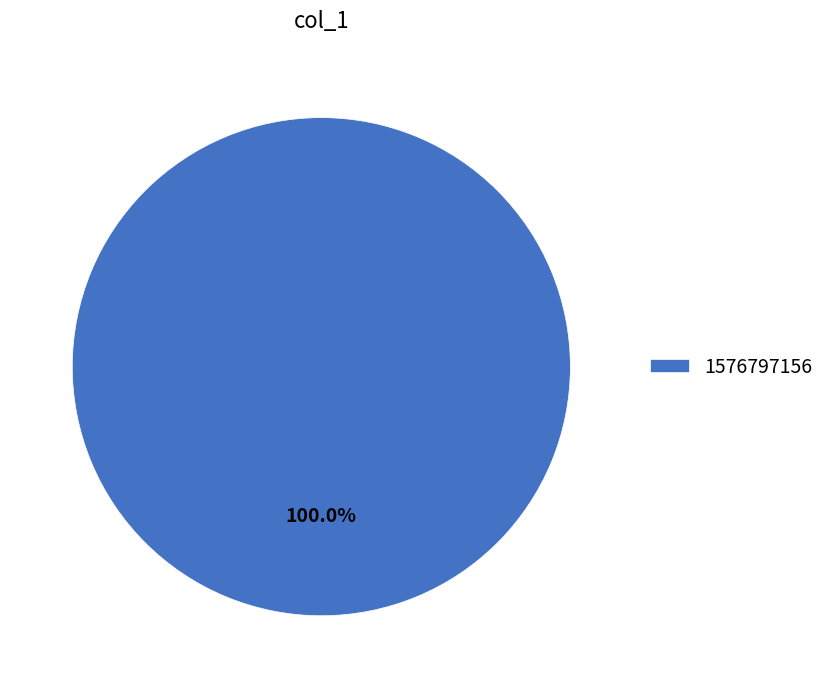

Rank the categories by value from lowest to highest.

1576797156